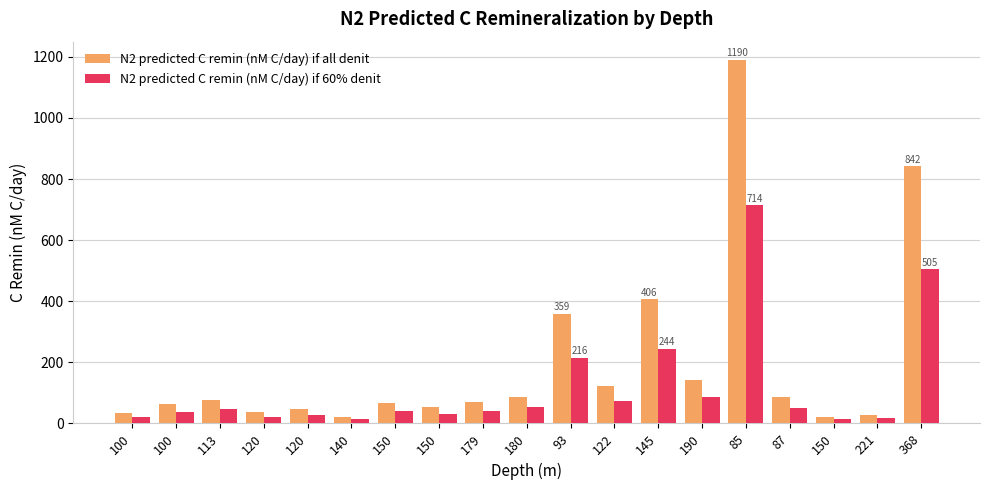

What are all the series names shown in the legend?

N2 predicted C remin (nM C/day) if all denit, N2 predicted C remin (nM C/day) if 60% denit